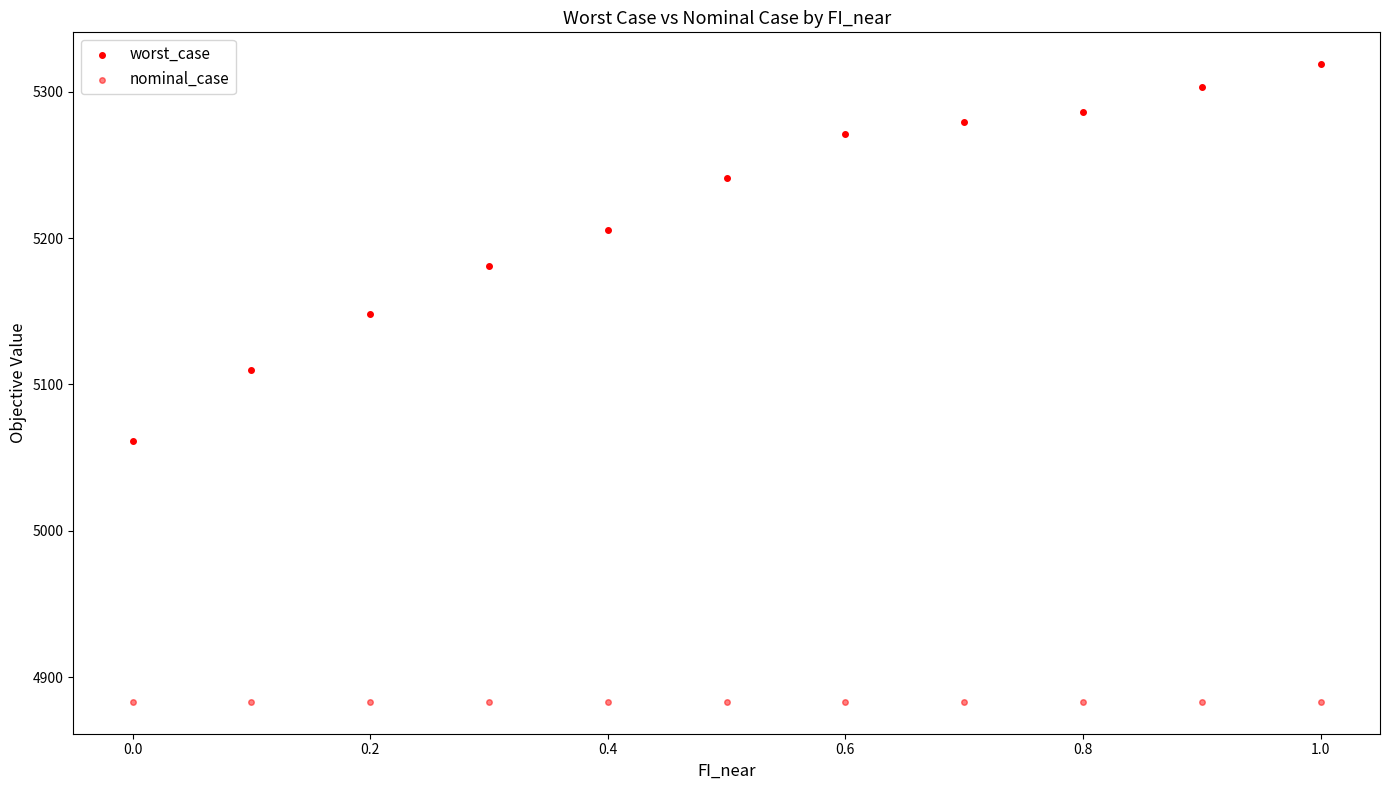

How many data points are displayed?

22